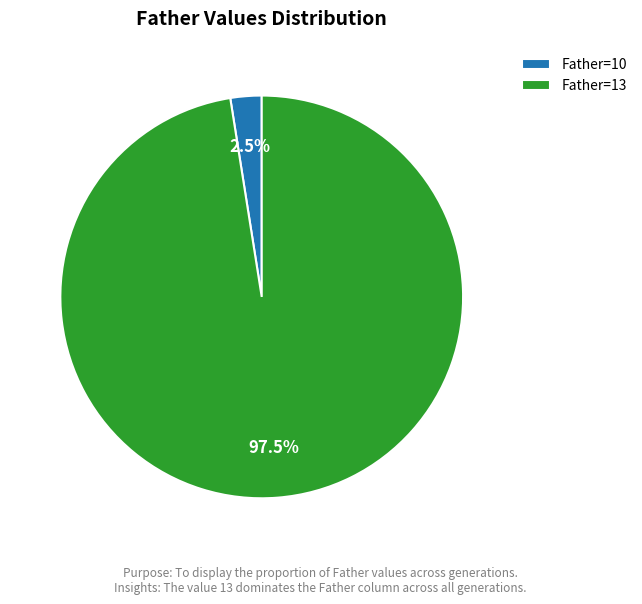

How many segments does this pie chart have?

2